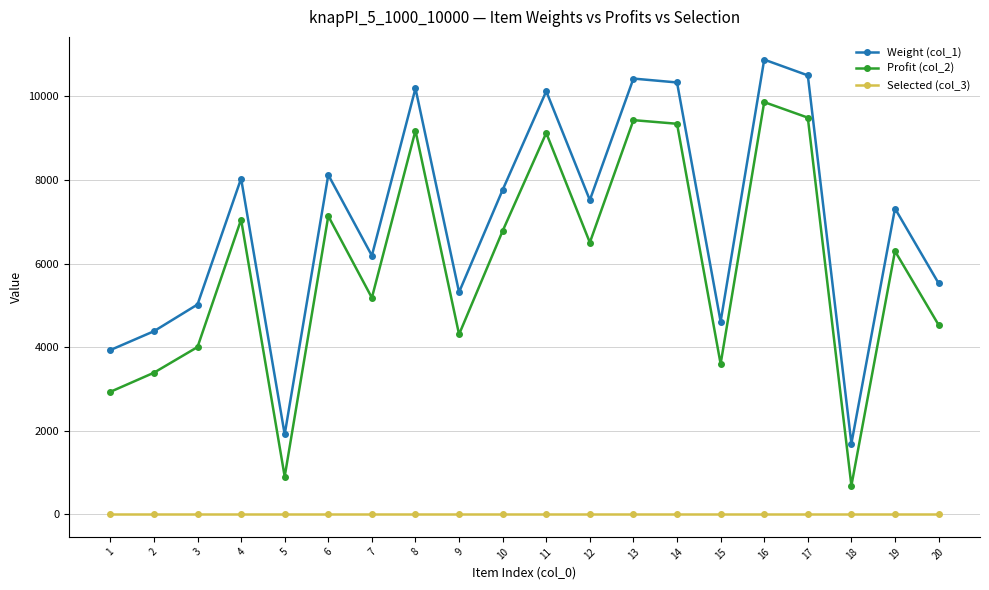

What is the sum of the Profit (col_2) values at 8 and 11?

18309